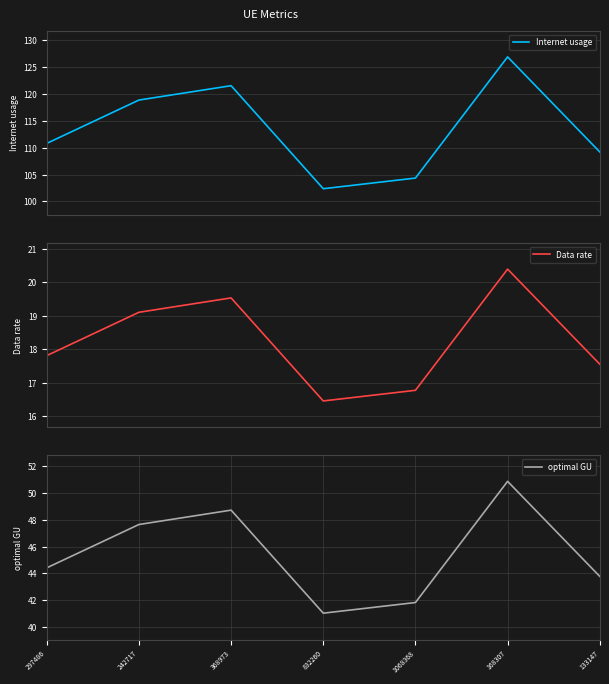

What are all the series names shown in the legend?

Internet usage, Data rate, optimal GU